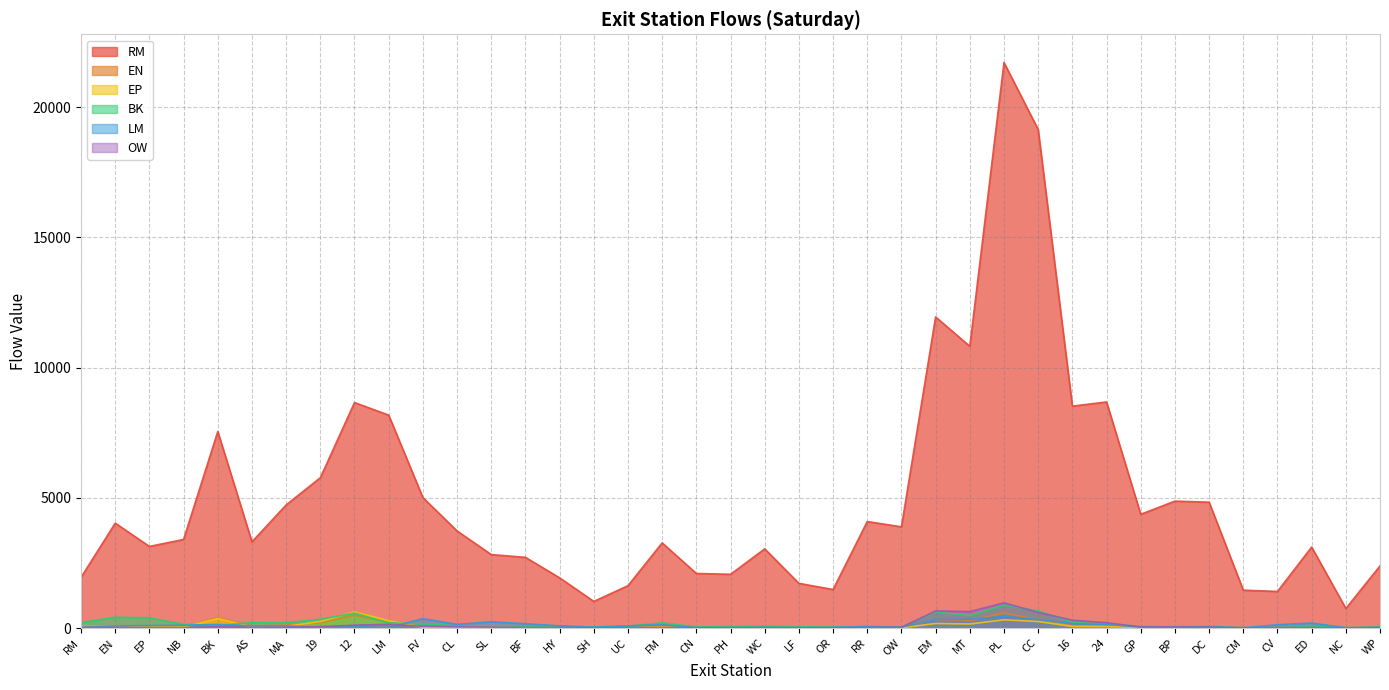

At which category does LM reach its first local peak?

BK